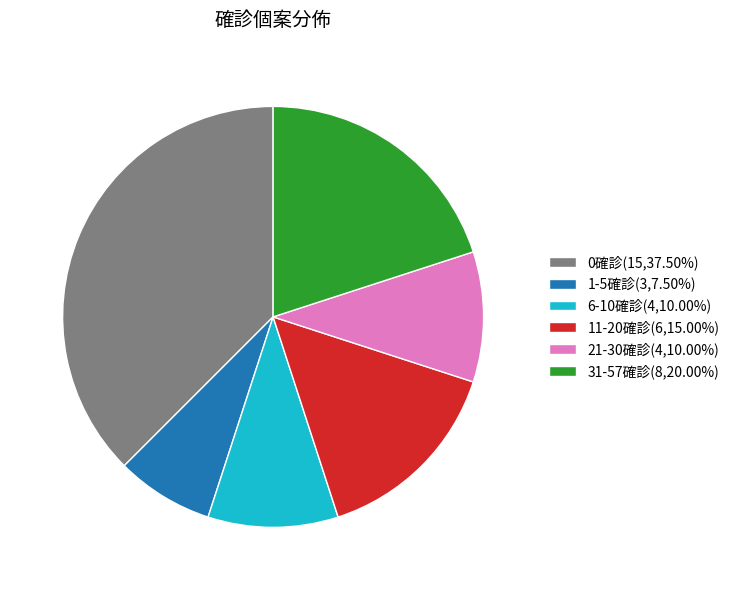

Does 6-10確診(4,10.00%) represent more than half of the total?

No